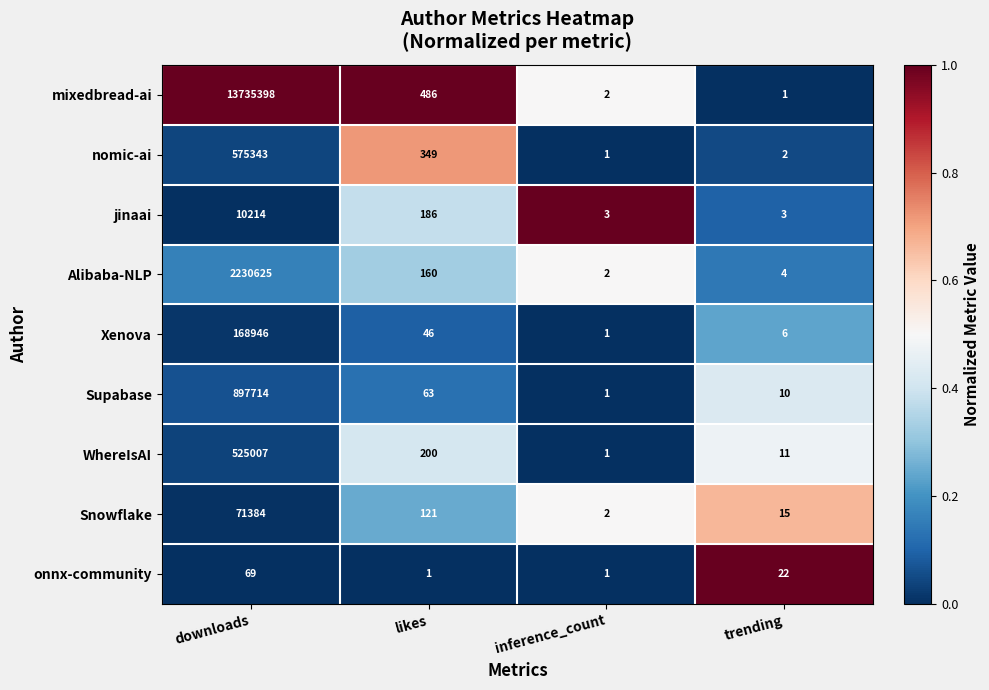

What is the difference between the maximum and minimum values in the Alibaba-NLP series?

2230623